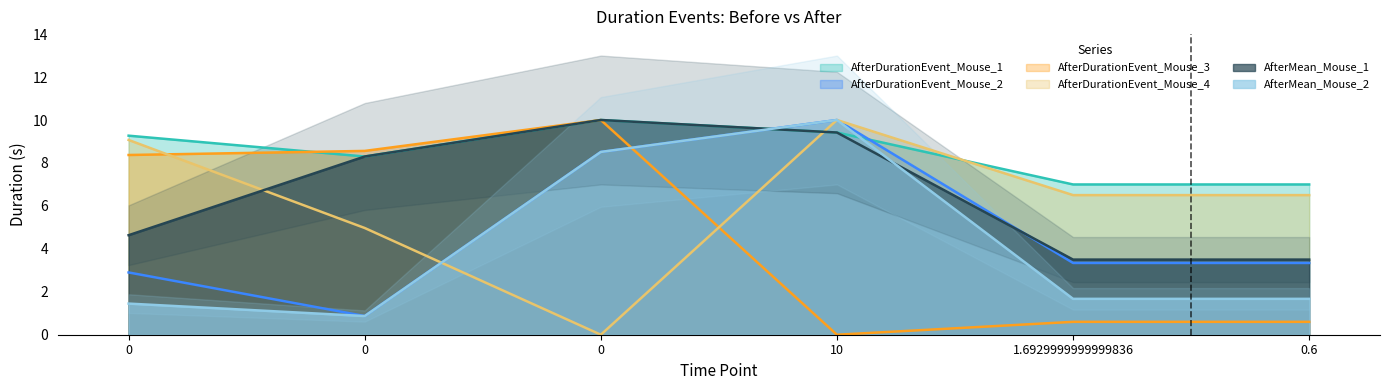

What is the difference between the maximum and minimum values in the AfterMean_Mouse_2 series?

9.1